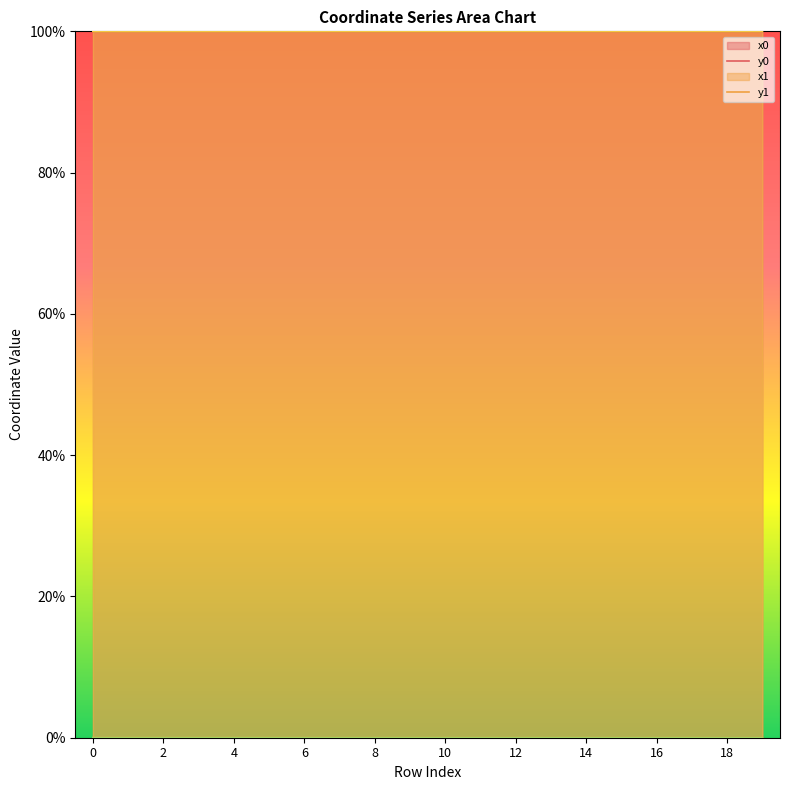

What is the value of the x1 point at the 17th from the left?

100.0